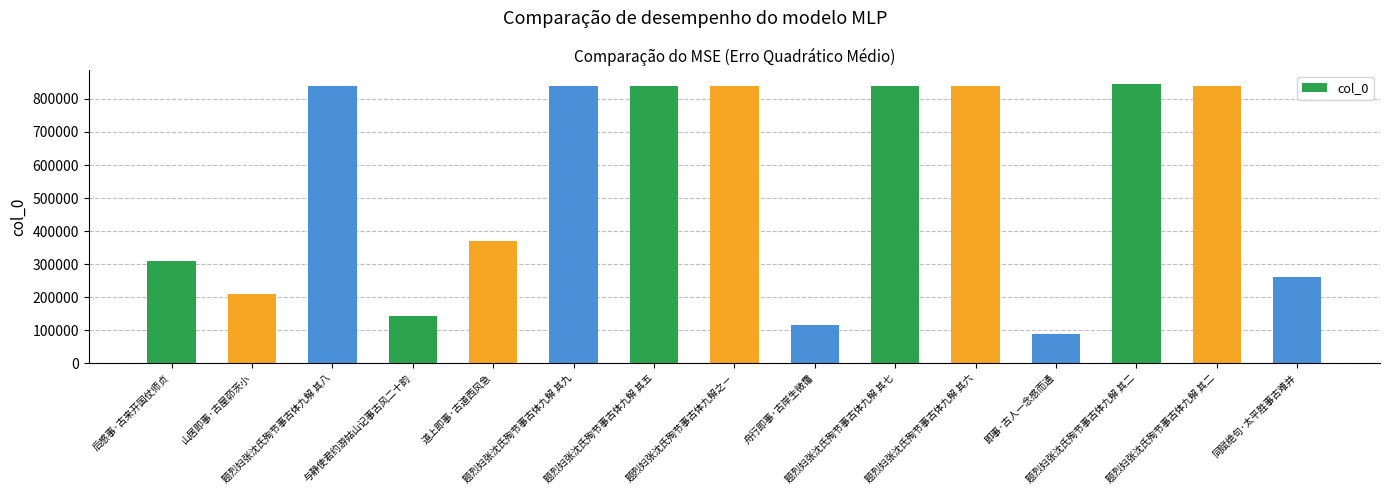

Are the bars horizontal?

No